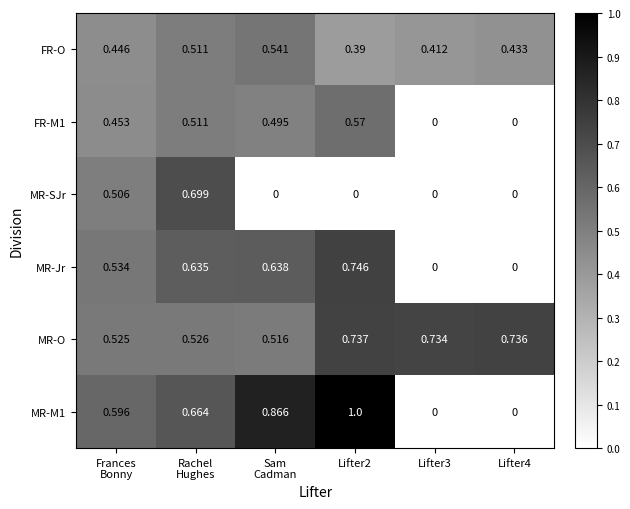

How many categories are shown in the chart?

6